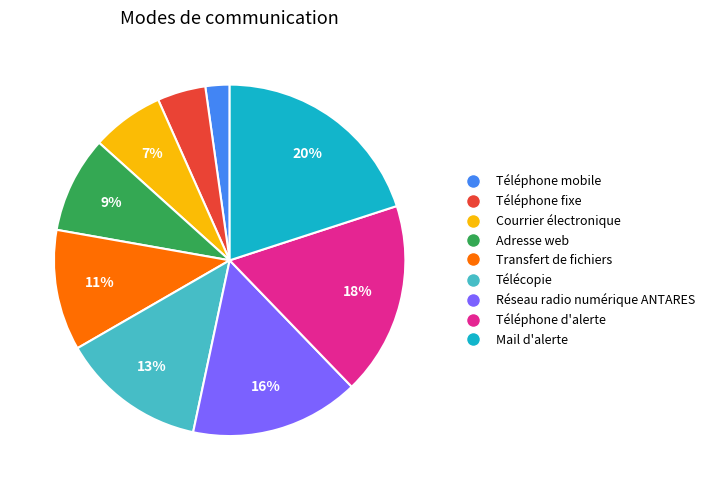

Do Courrier électronique and Téléphone d'alerte together represent more than half of the pie?

No